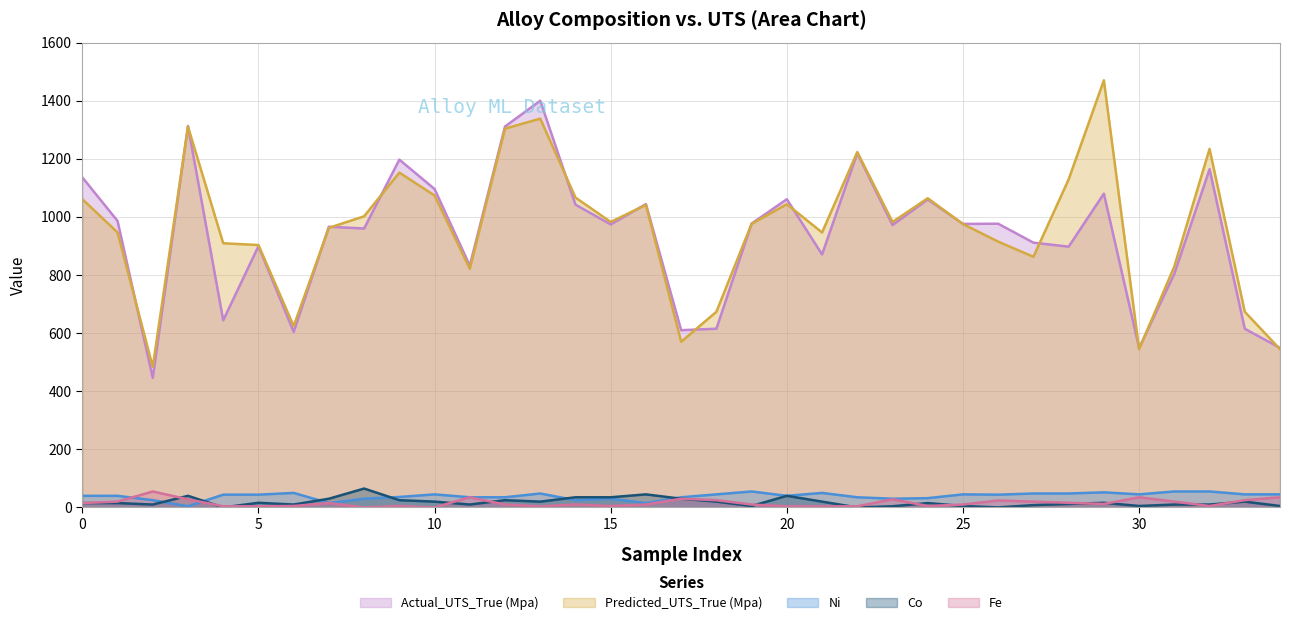

Reading left to right, extract all data points from this chart.

Actual_UTS_True (Mpa): 1136.0	986.0	446.0	1312.9	644.0	899.0	604.0	966.0	960.0	1197.0	1095.8	832.0	1311.0	1399.7	1042.0	974.0	1044.0	610.0	615.0	977.0	1060.7	870.7	1219.5	971.8	1060.0	975.8	976.4	911.2	897.5	1079.9	549.0	804.0	1164.0	615.0	549.0
Predicted_UTS_True (Mpa): 1061.0	946.5	483.6	1310.5	909.2	903.1	624.1	962.2	1002.0	1152.2	1073.6	821.3	1303.7	1338.1	1066.4	982.6	1041.2	570.1	673.4	975.9	1043.6	946.3	1223.1	982.4	1064.1	975.2	914.8	862.6	1129.1	1469.9	544.6	829.4	1233.9	673.4	544.6
Ni: 40.0	40.0	25.0	4.0	44.0	44.0	50.0	15.0	30.0	36.0	45.0	35.0	35.0	48.0	25.0	30.0	15.0	35.0	45.0	55.0	40.0	50.0	35.0	30.0	32.0	45.0	44.0	48.0	48.0	52.0	45.0	55.0	55.0	45.0	45.0
Co: 15.0	15.0	10.0	40.0	0.0	16.0	10.0	30.0	65.0	25.0	20.0	10.0	25.0	20.0	35.0	35.0	45.0	30.0	20.0	5.0	40.0	20.0	0.0	4.0	15.0	5.0	0.0	8.0	12.0	16.0	5.0	10.0	10.0	20.0	5.0
Fe: 15.0	20.0	55.0	28.0	4.0	4.0	5.0	15.0	0.0	5.0	0.0	35.0	10.0	4.0	10.0	5.0	10.0	30.0	25.0	10.0	4.0	4.0	4.0	28.0	5.0	10.0	24.0	20.0	16.0	12.0	35.0	20.0	5.0	25.0	35.0